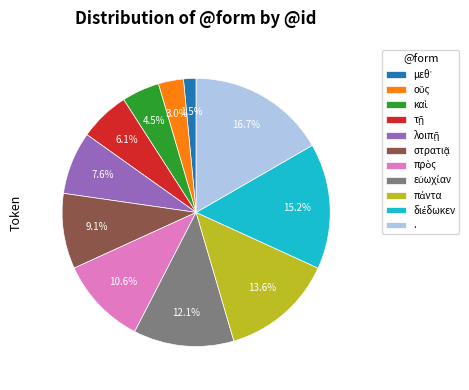

Which category has the biggest portion of the pie?

.